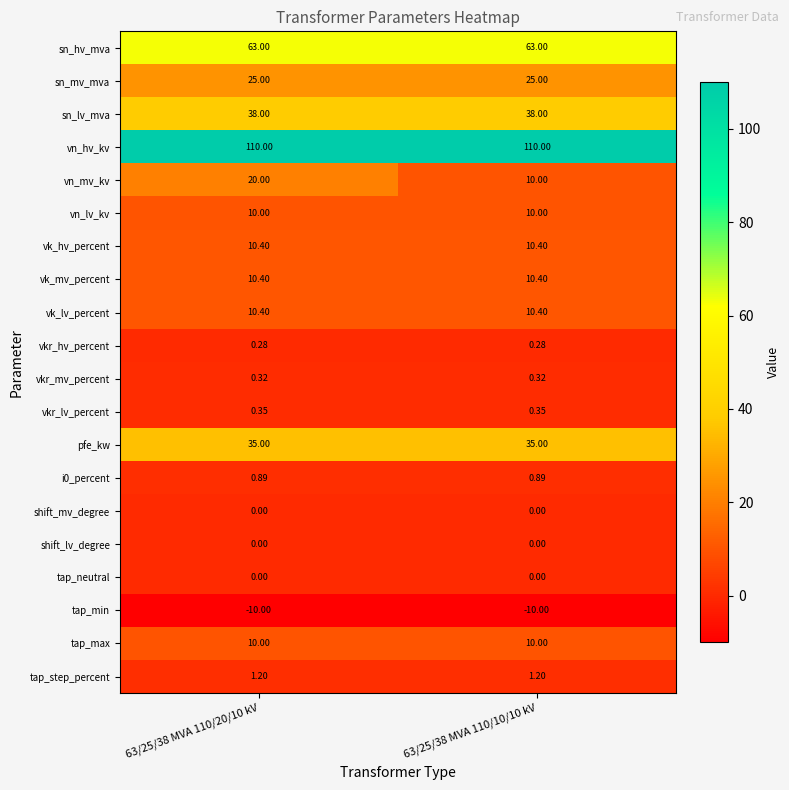

Which series has the largest range (max minus min)?

vn_mv_kv